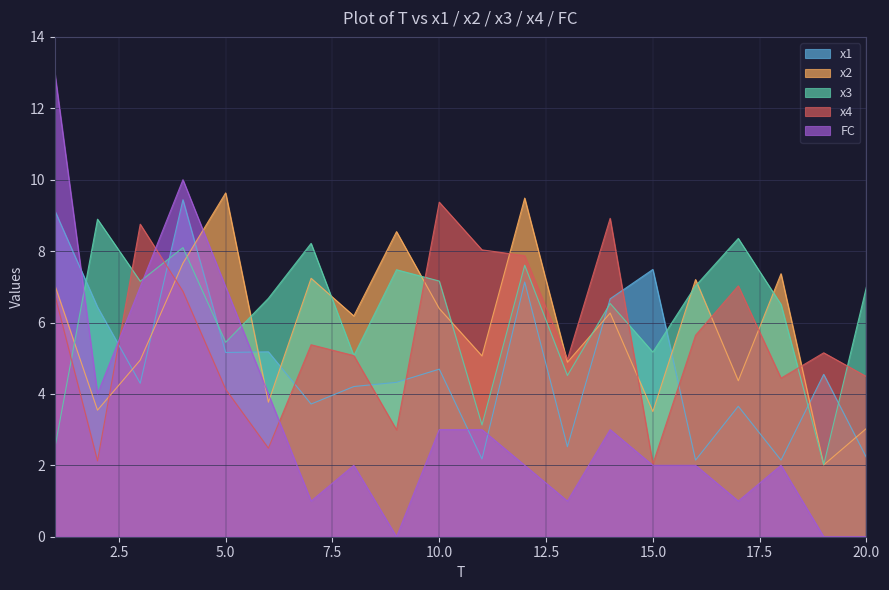

Rank the series at 8 from lowest to highest value.

FC, x1, x3, x4, x2